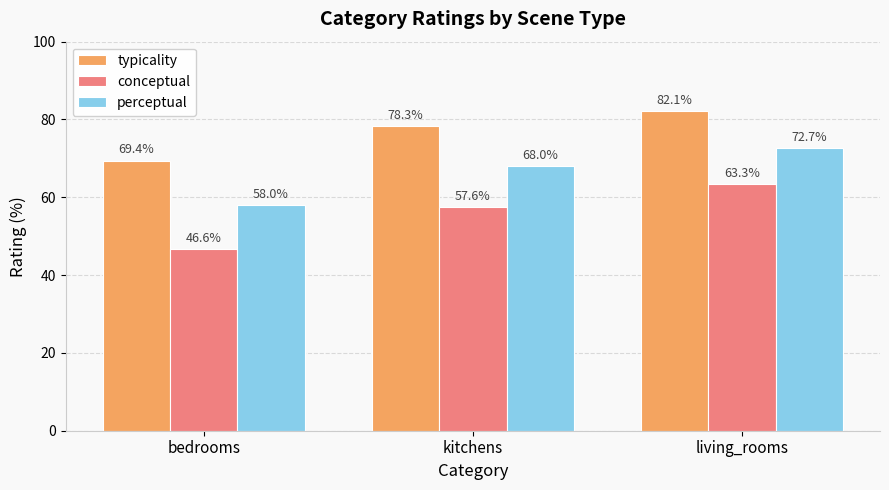

What is the difference between the perceptual values at kitchens and bedrooms?

9.9